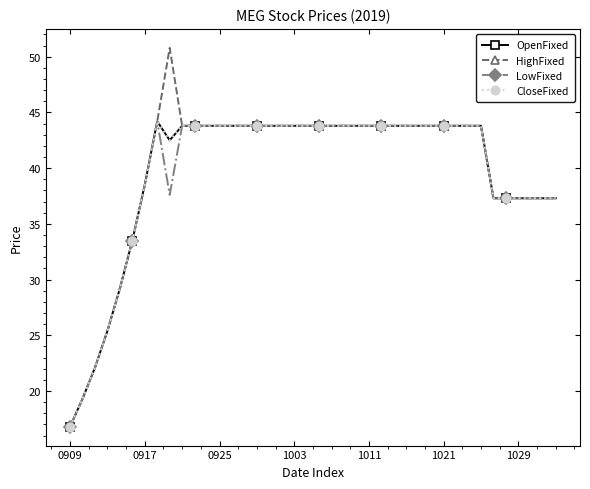

At which category does LowFixed reach its first local valley?

8